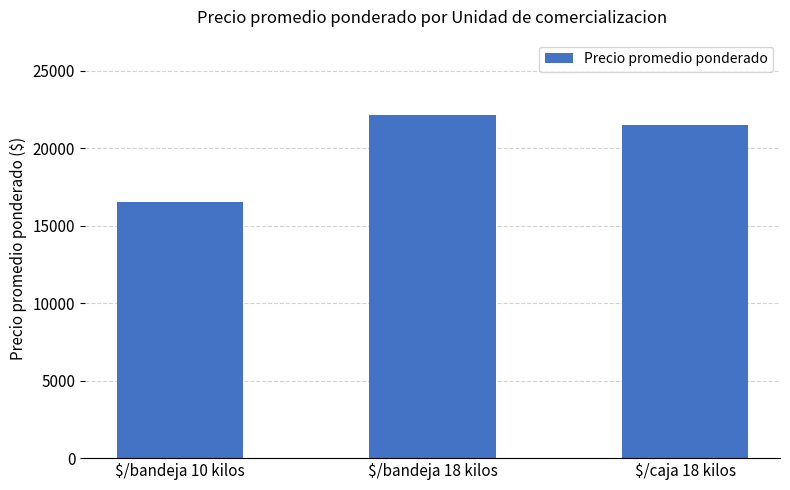

What is the label of the 1st bar from the right?

$/caja 18 kilos